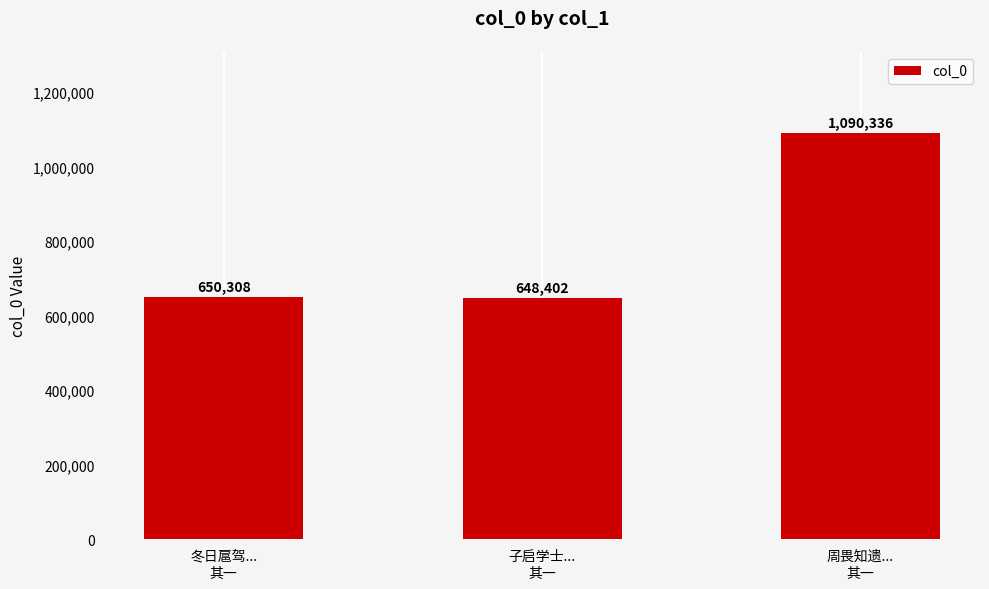

What is the average value?

796349